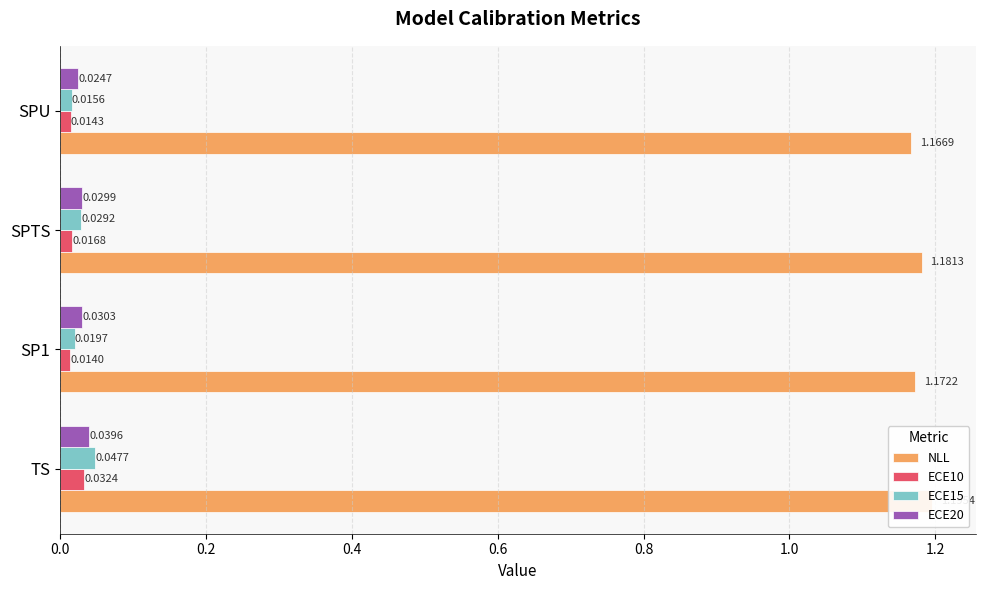

What is the total value across all series at TS?

1.3